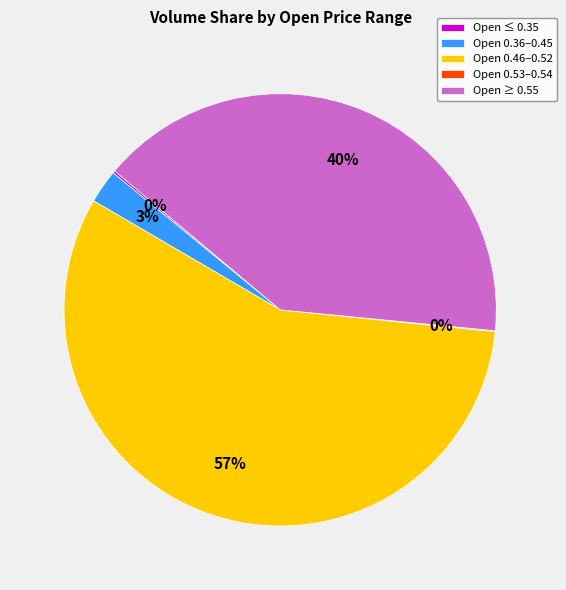

Which slice is the largest?

Open 0.46–0.52